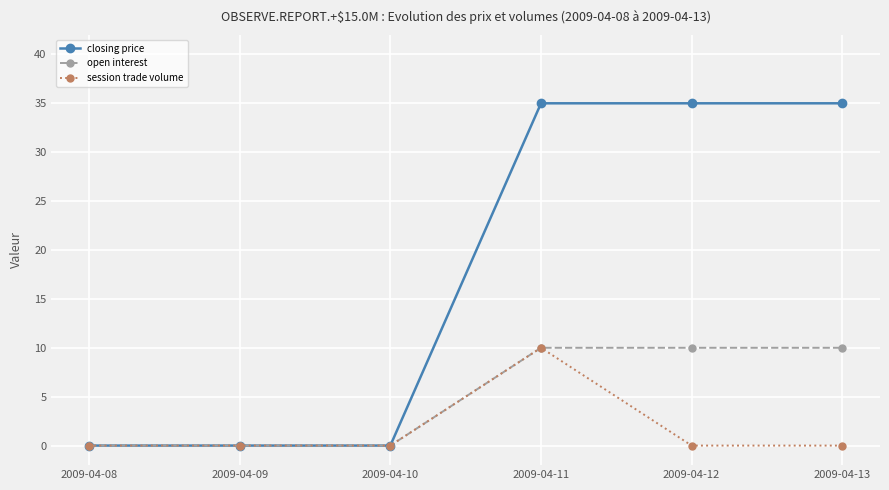

The value of open interest at 2009-04-13 is 2. True or false?

False